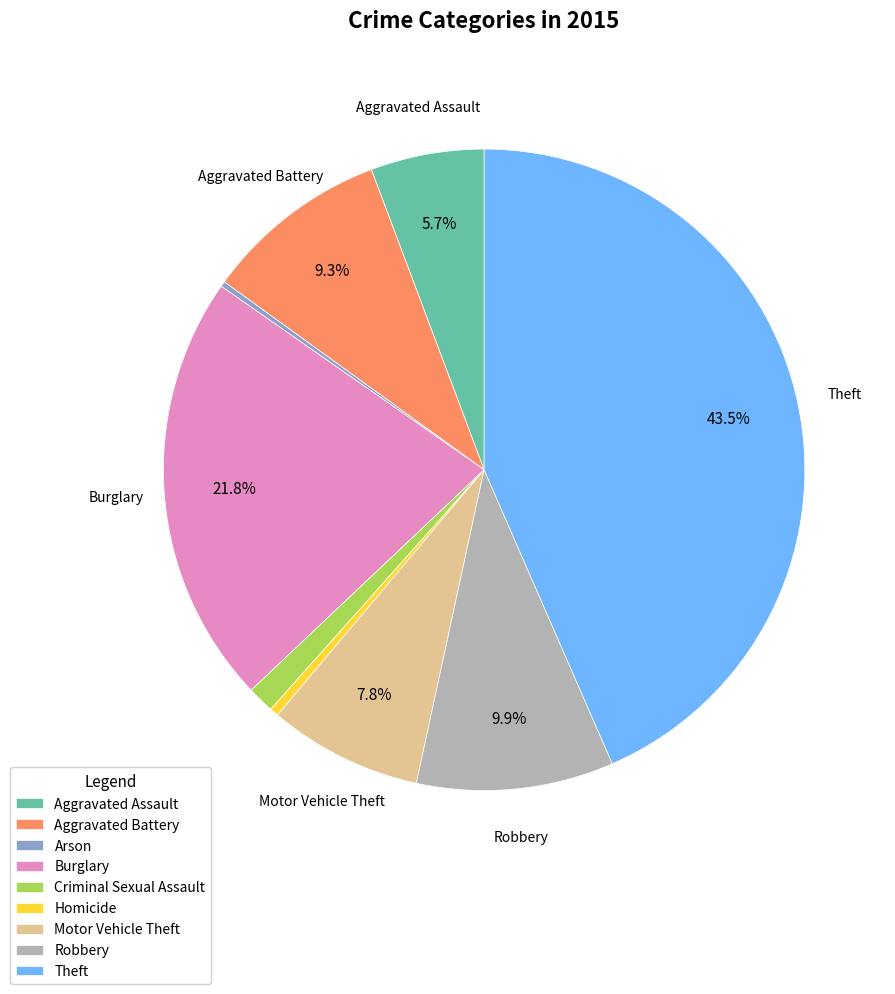

Between Robbery and Theft, which is larger?

Theft